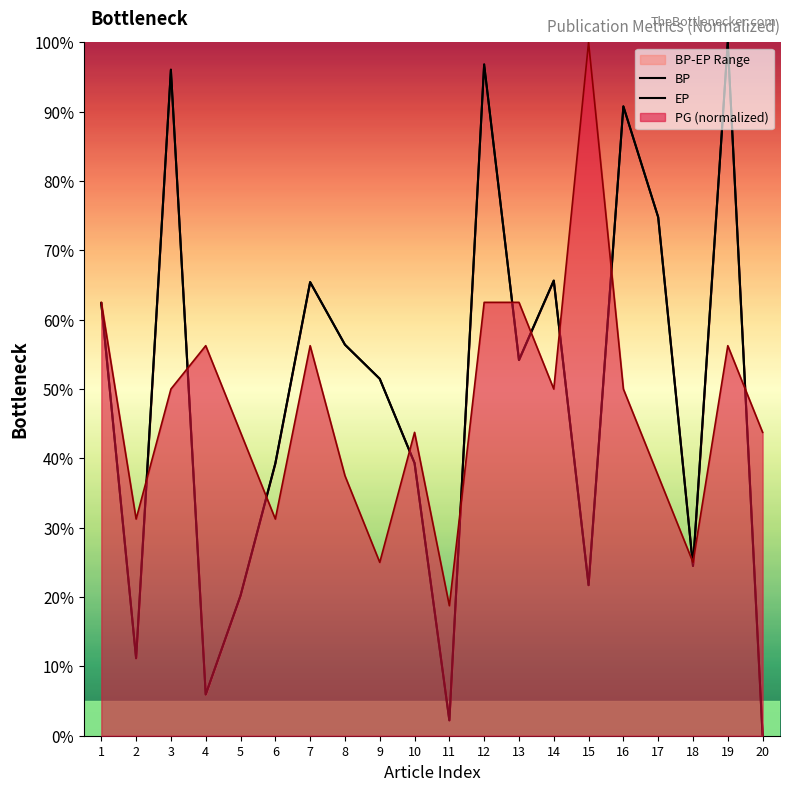

Which series has the largest range (max minus min)?

BP